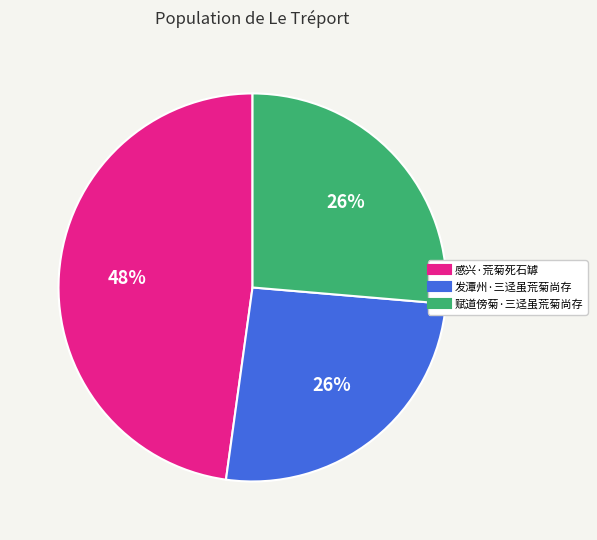

True or false: 感兴·荒菊死石罅 accounts for 56% of the total.

False